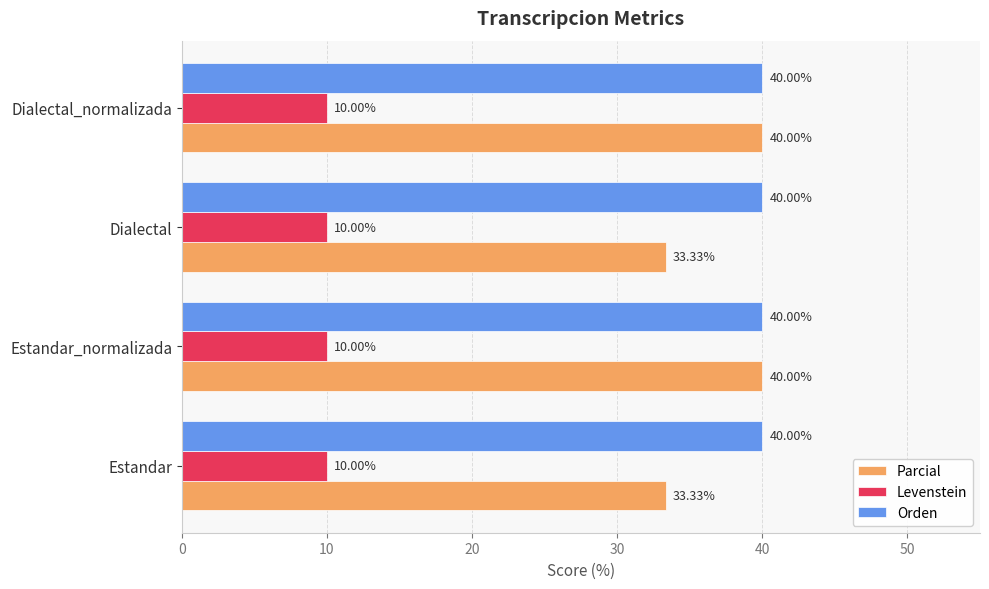

What are all the series names shown in the legend?

Parcial, Levenstein, Orden